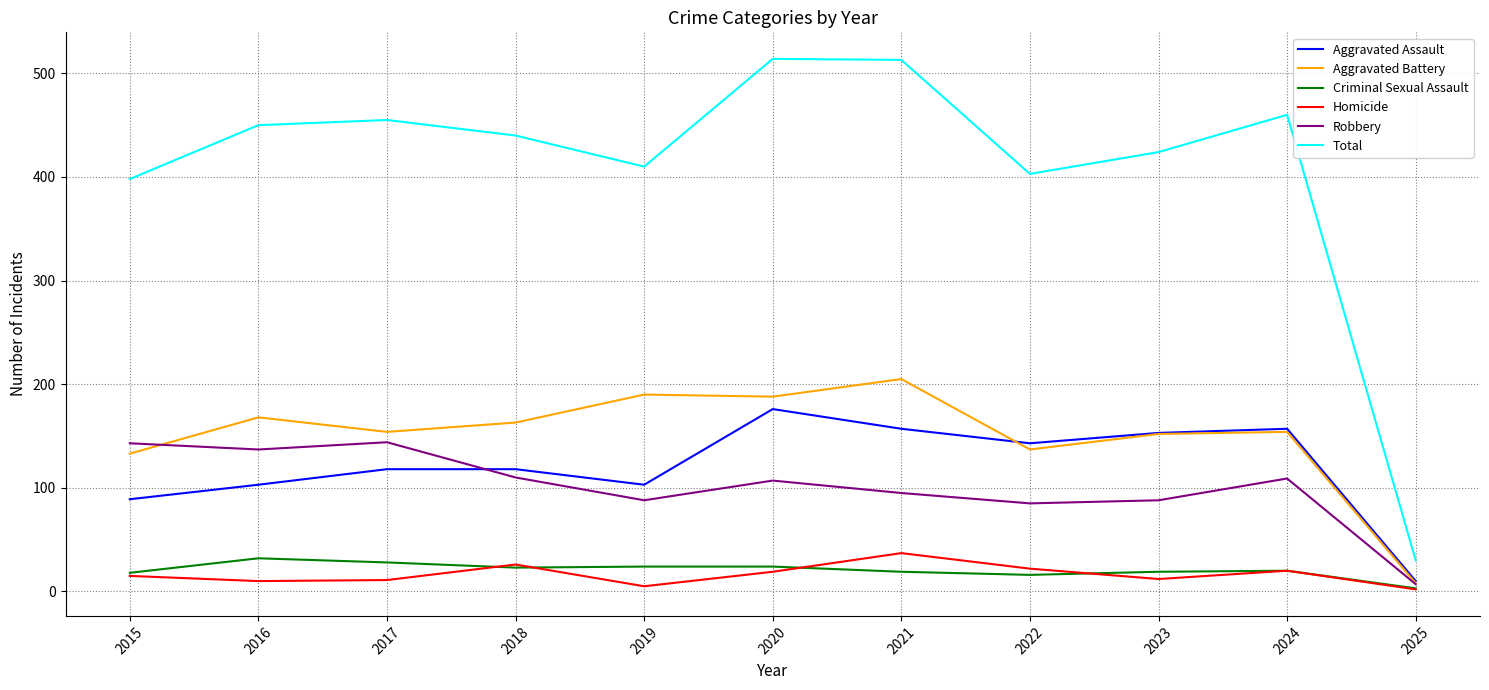

The value of Homicide at 2019 is 5. True or false?

True